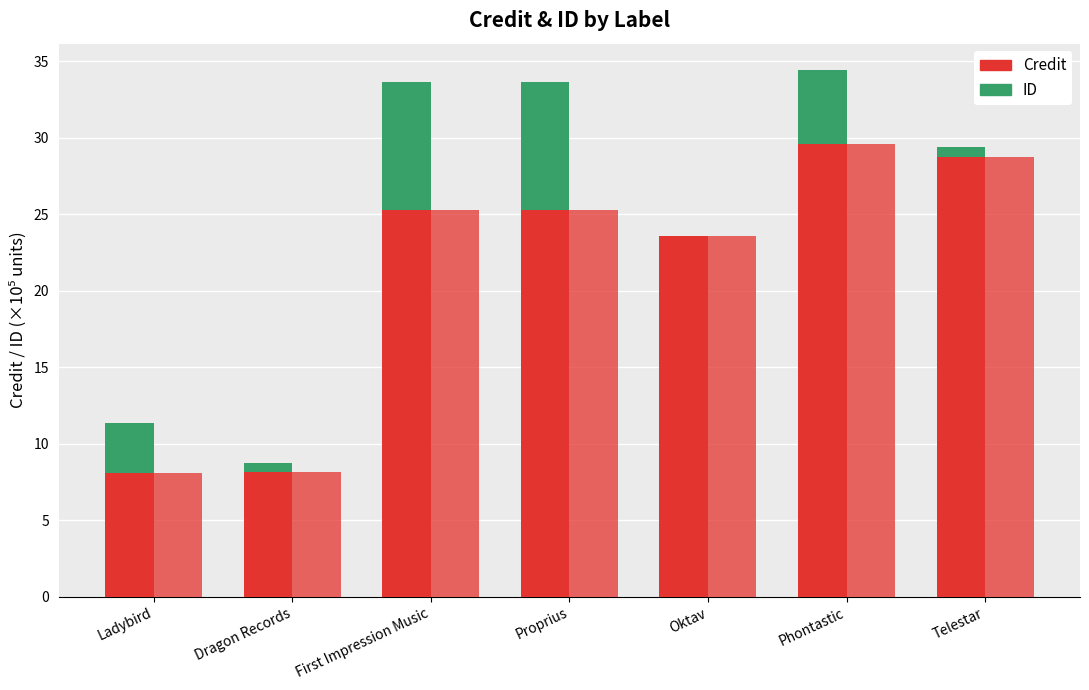

Which series has the largest range (max minus min)?

credit (×10⁵)